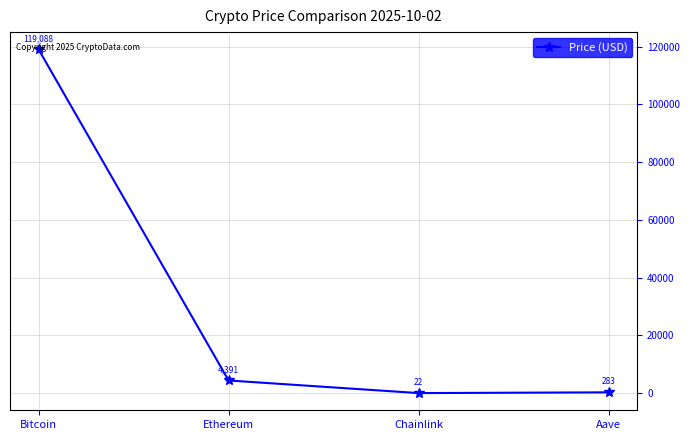

At which category does the data reach its first local valley?

Chainlink